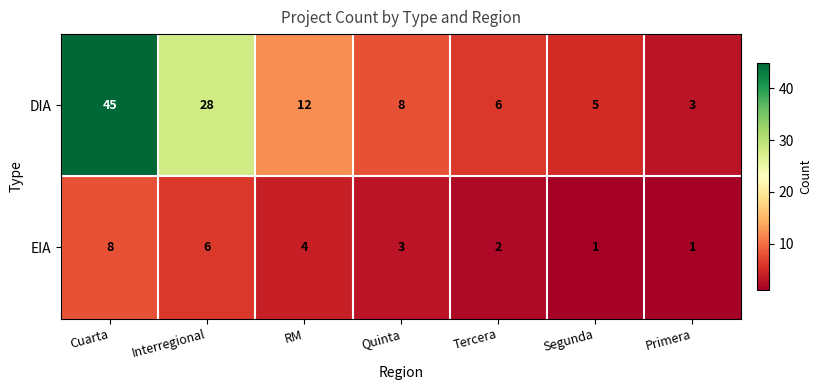

At Primera, list the series in order from smallest to largest.

EIA, DIA